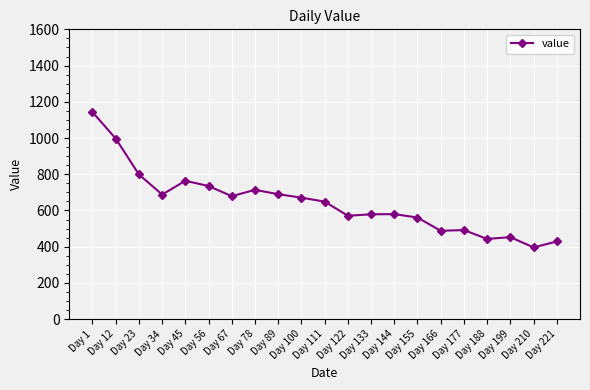

At which label is the value closest to 769?

Day 45